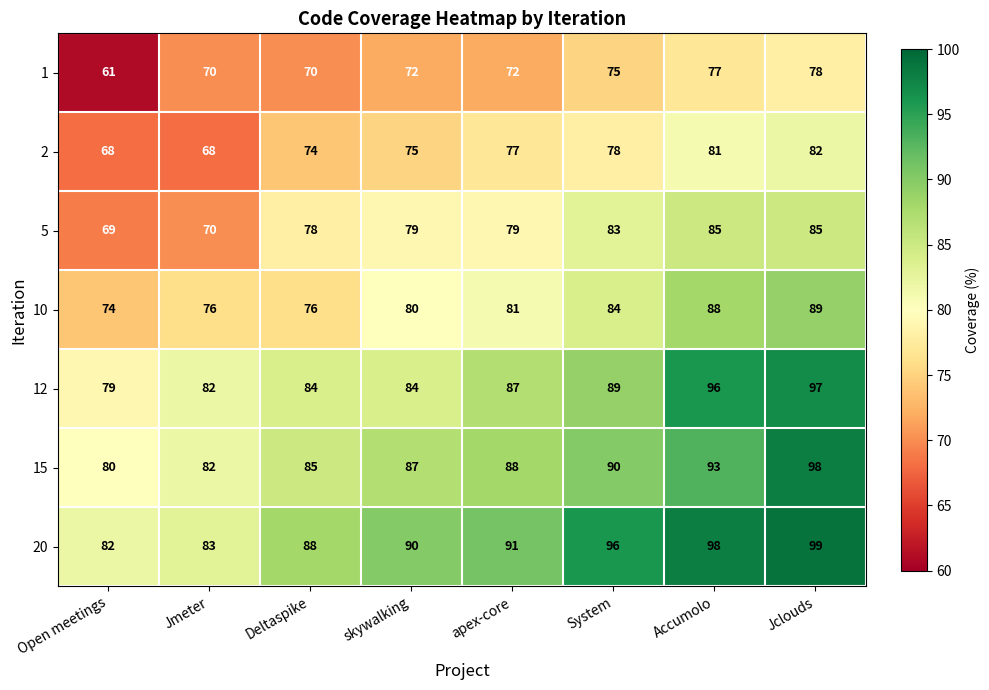

What is the average value of the 1 series?

72